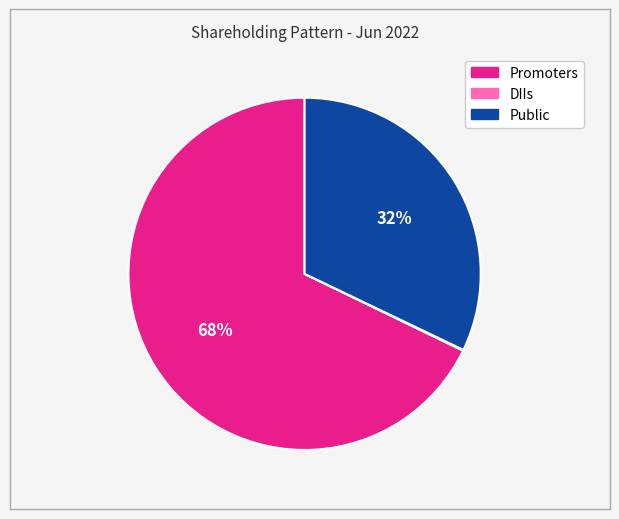

Does any single category account for the majority?

Yes